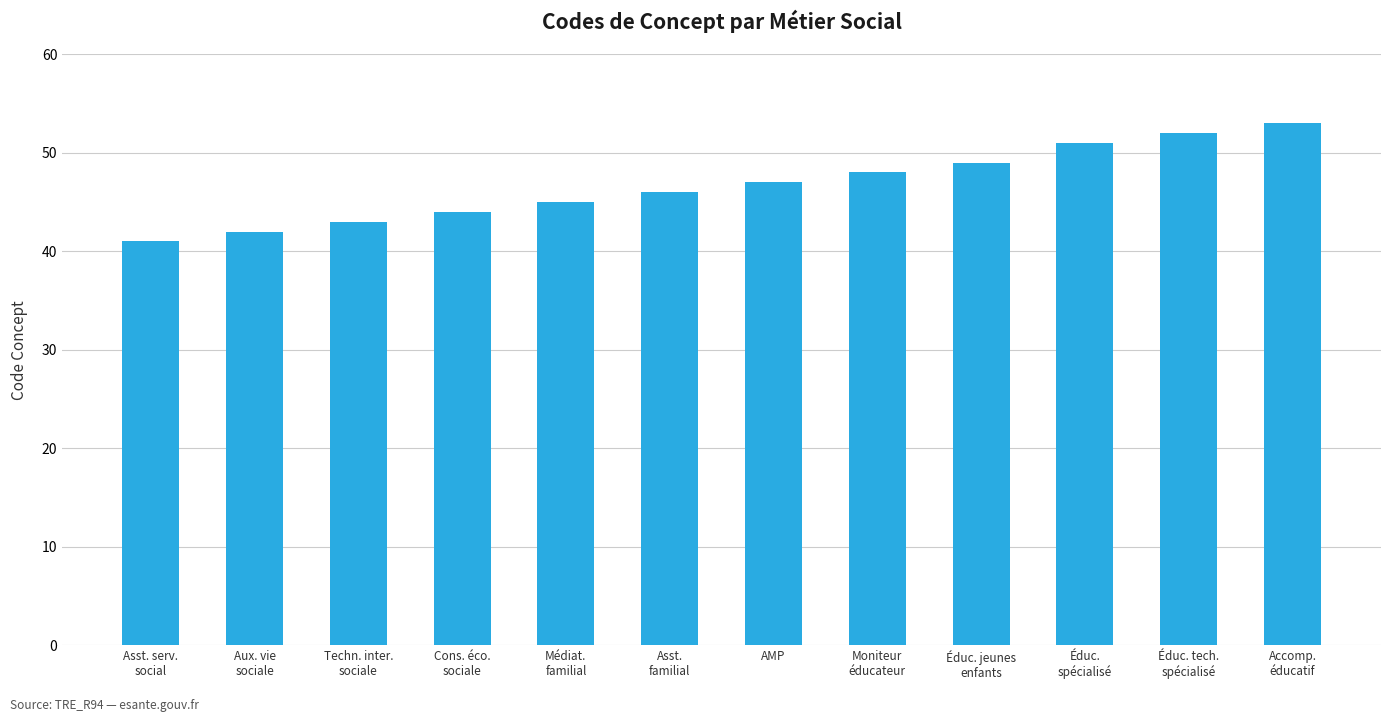

Rank the categories by value from lowest to highest.

Asst. serv.
social, Aux. vie
sociale, Techn. inter.
sociale, Cons. éco.
sociale, Médiat.
familial, Asst.
familial, AMP, Moniteur
éducateur, Éduc. jeunes
enfants, Éduc.
spécialisé, Éduc. tech.
spécialisé, Accomp.
éducatif